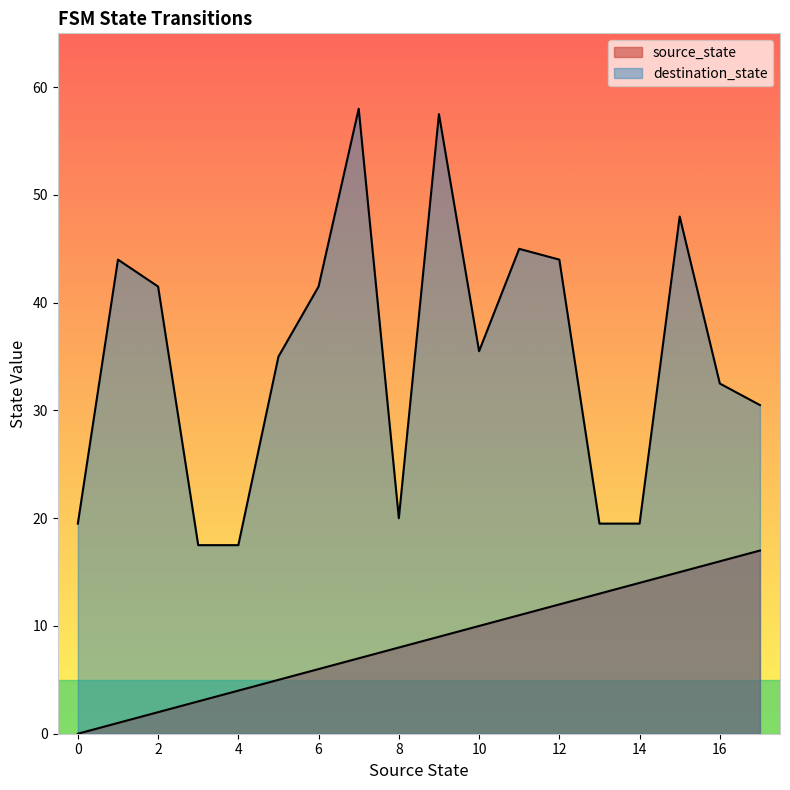

What are all the series names shown in the legend?

source_state, destination_state